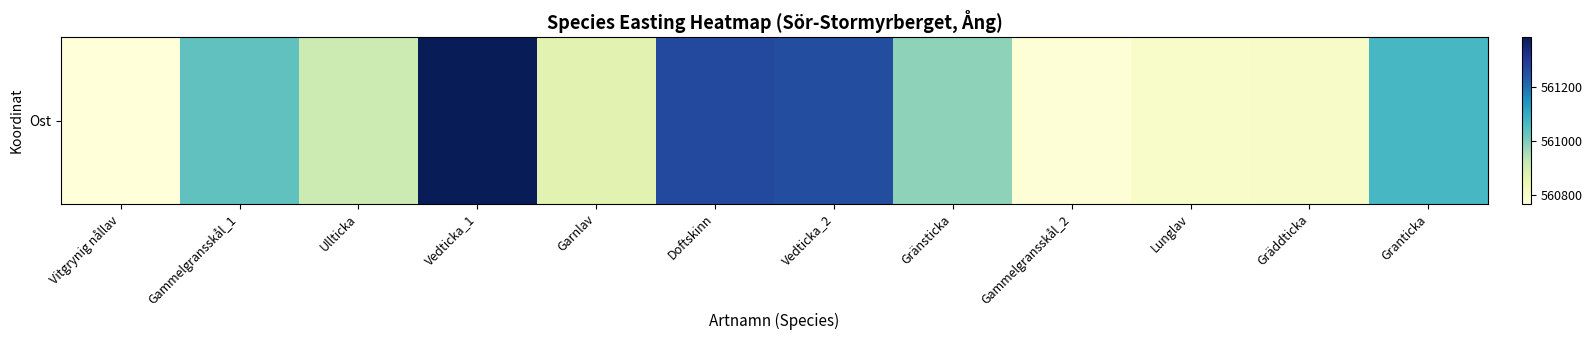

What is the approximate value at Doftskinn?

561267.1